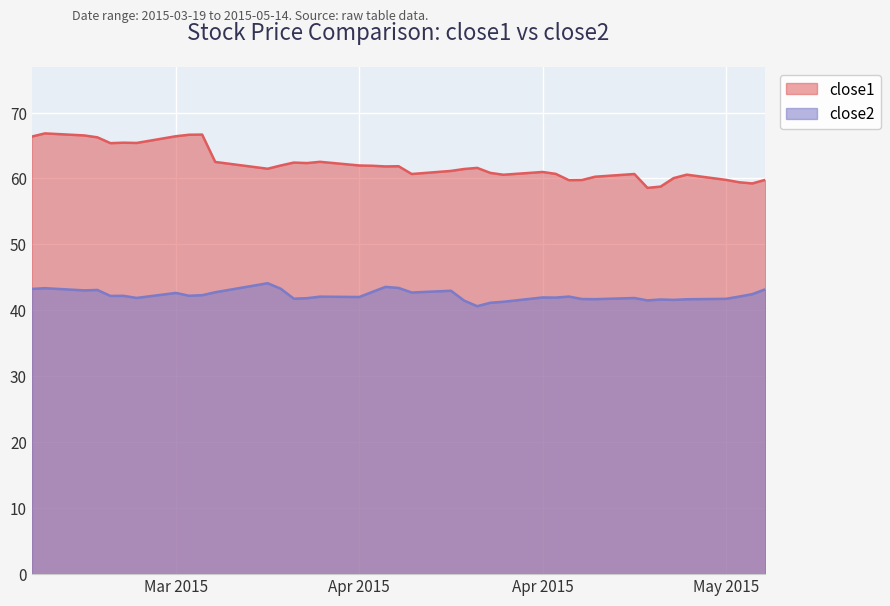

Which series changed the most between 2015-03-24 and 2015-04-24?

close1